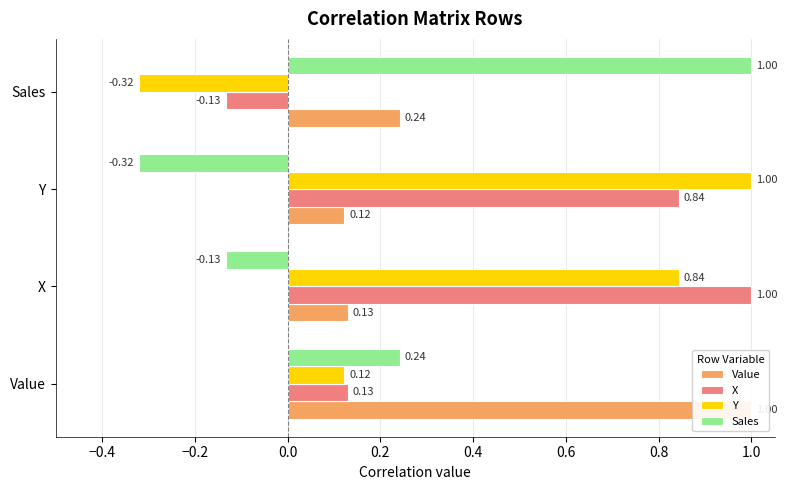

What is the spread (max minus min) of values at Y?

1.3